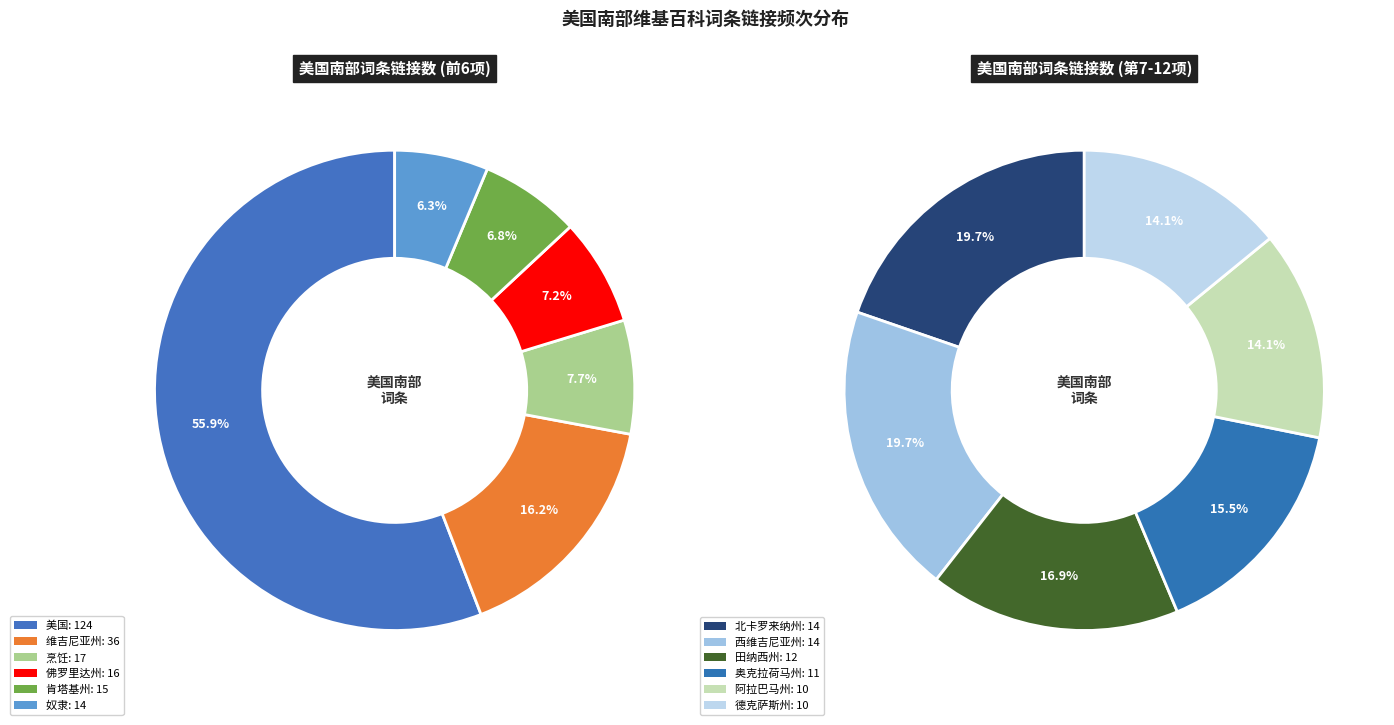

How many slices are in this pie chart?

12